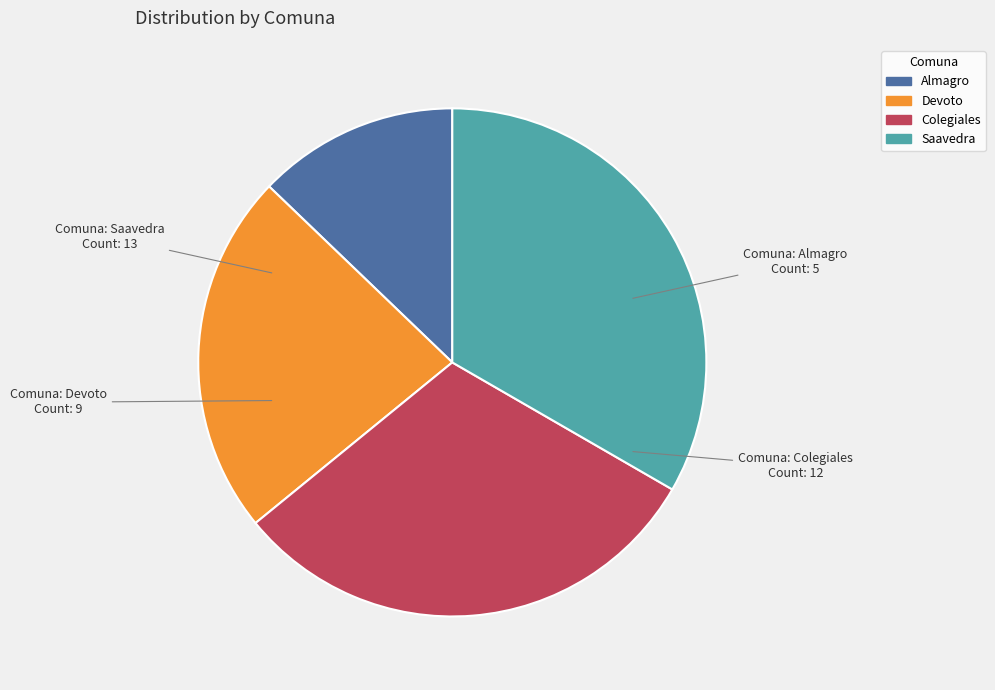

Which slice is the largest?

Saavedra